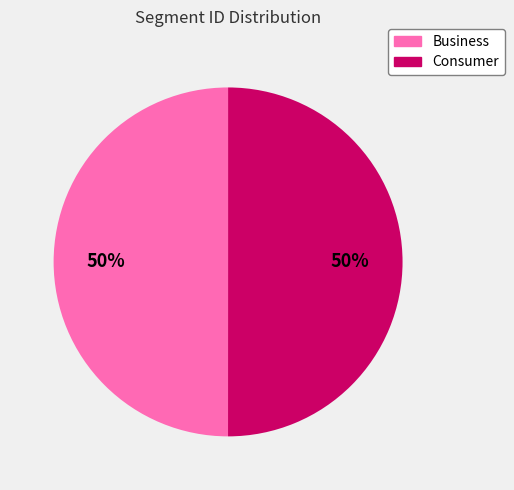

What percentage is the Consumer slice, to the nearest percent?

50%